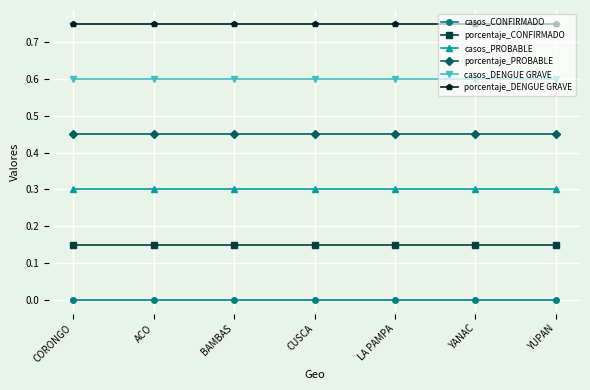

The casos_CONFIRMADO series shows 0.0 at YANAC. True or false?

True